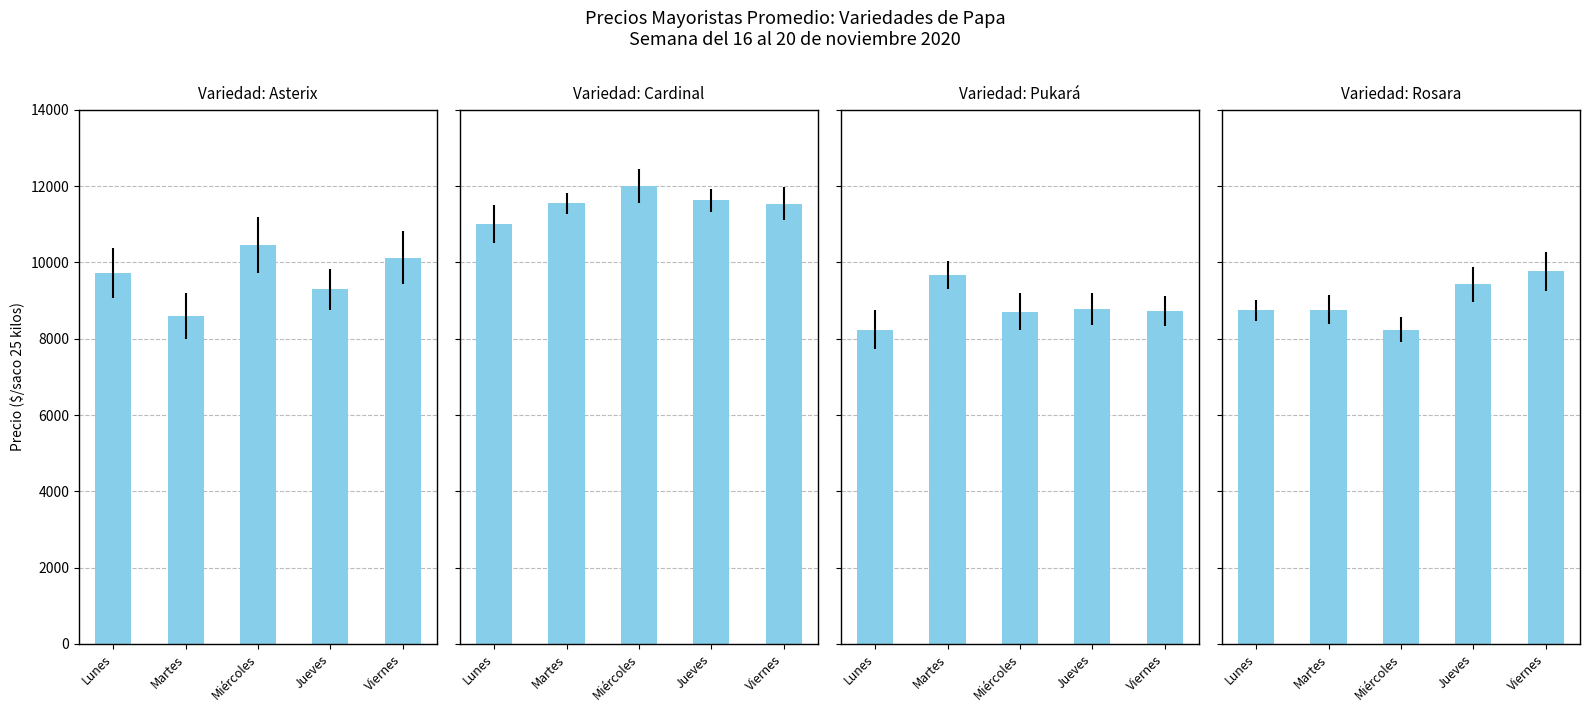

What is the difference between the Pukará values at Lunes and Viernes?

494